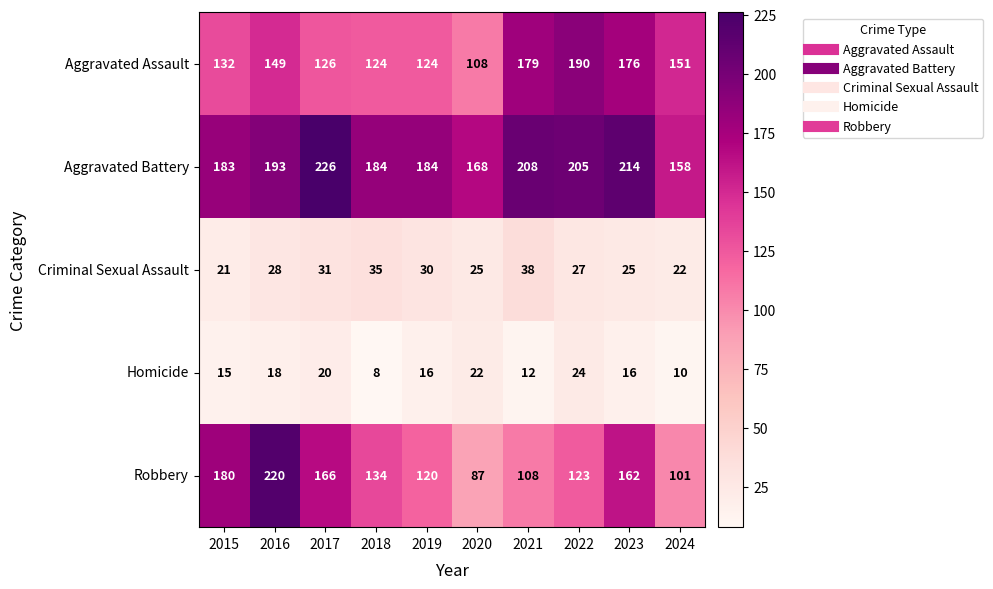

Which series changed the most between 2018 and 2021?

Aggravated Assault